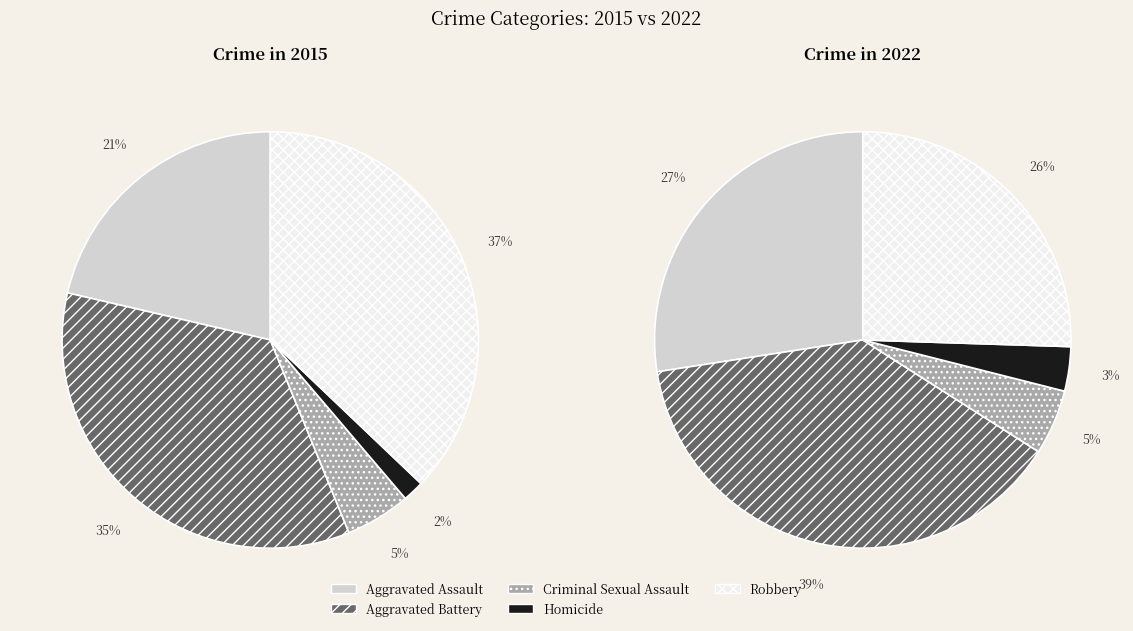

To the nearest percent, what portion does Criminal Sexual Assault represent?

5%